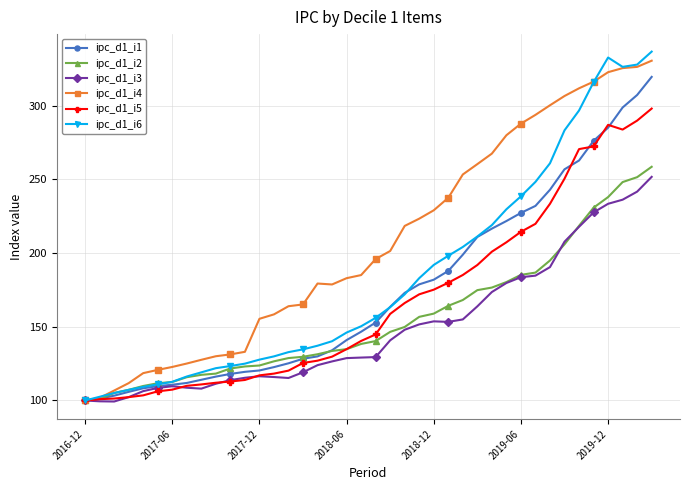

True or false: ipc_d1_i1 and ipc_d1_i4 intersect in this chart.

False